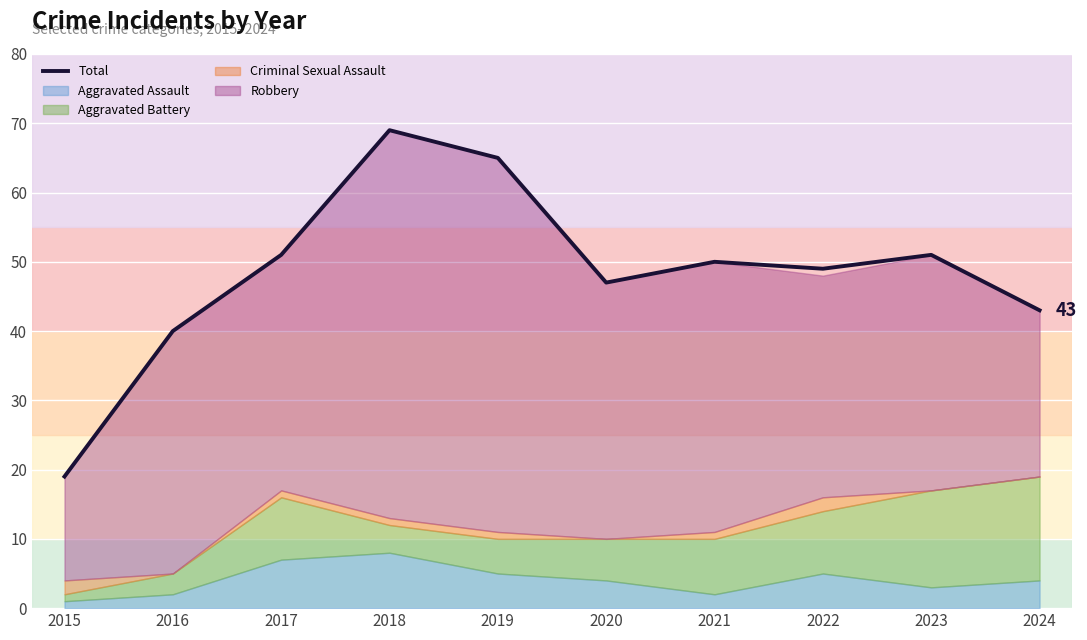

What is the sum of all values?

484